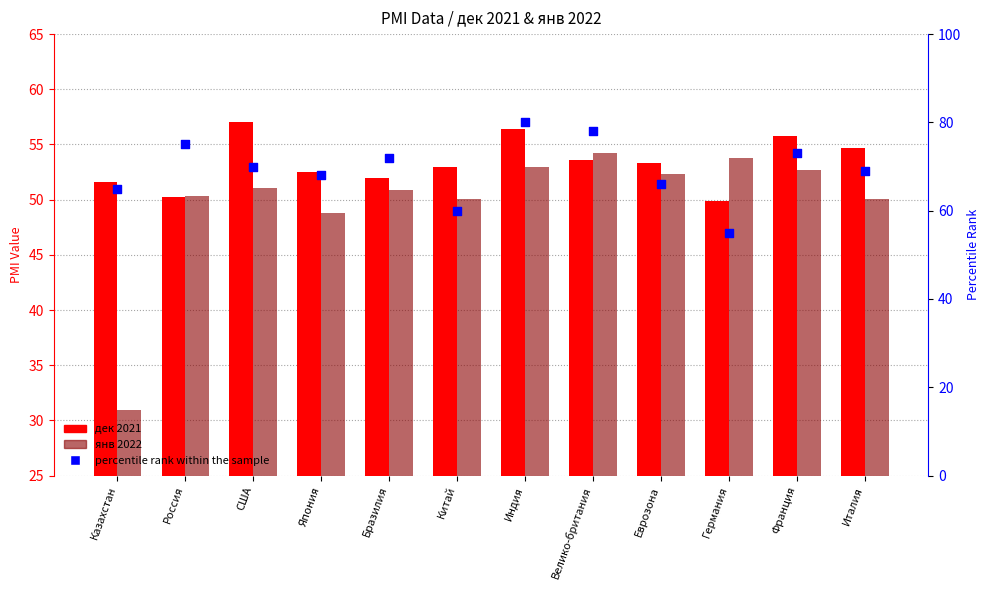

Which series has the widest spread of Y values?

percentile rank within the sample